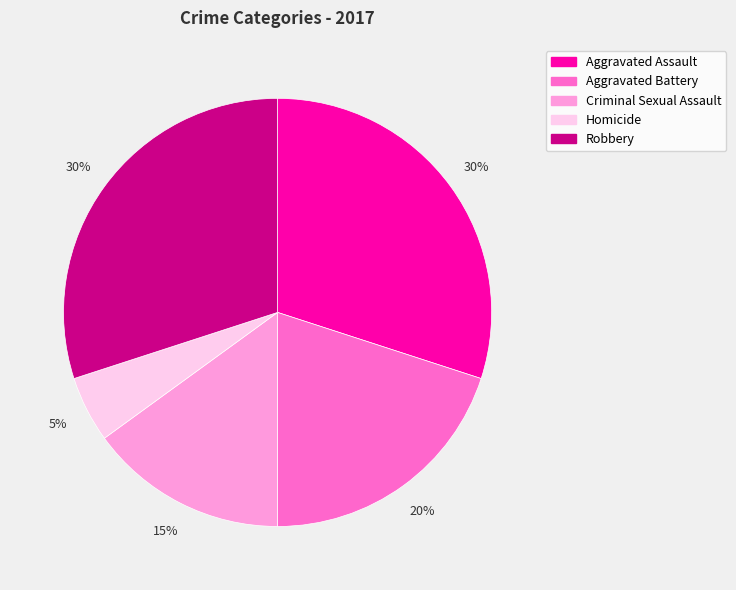

Count the number of slices in the pie.

5